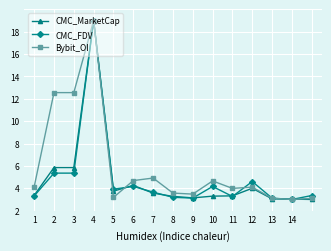

Is this an area chart (filled region under the line)?

No